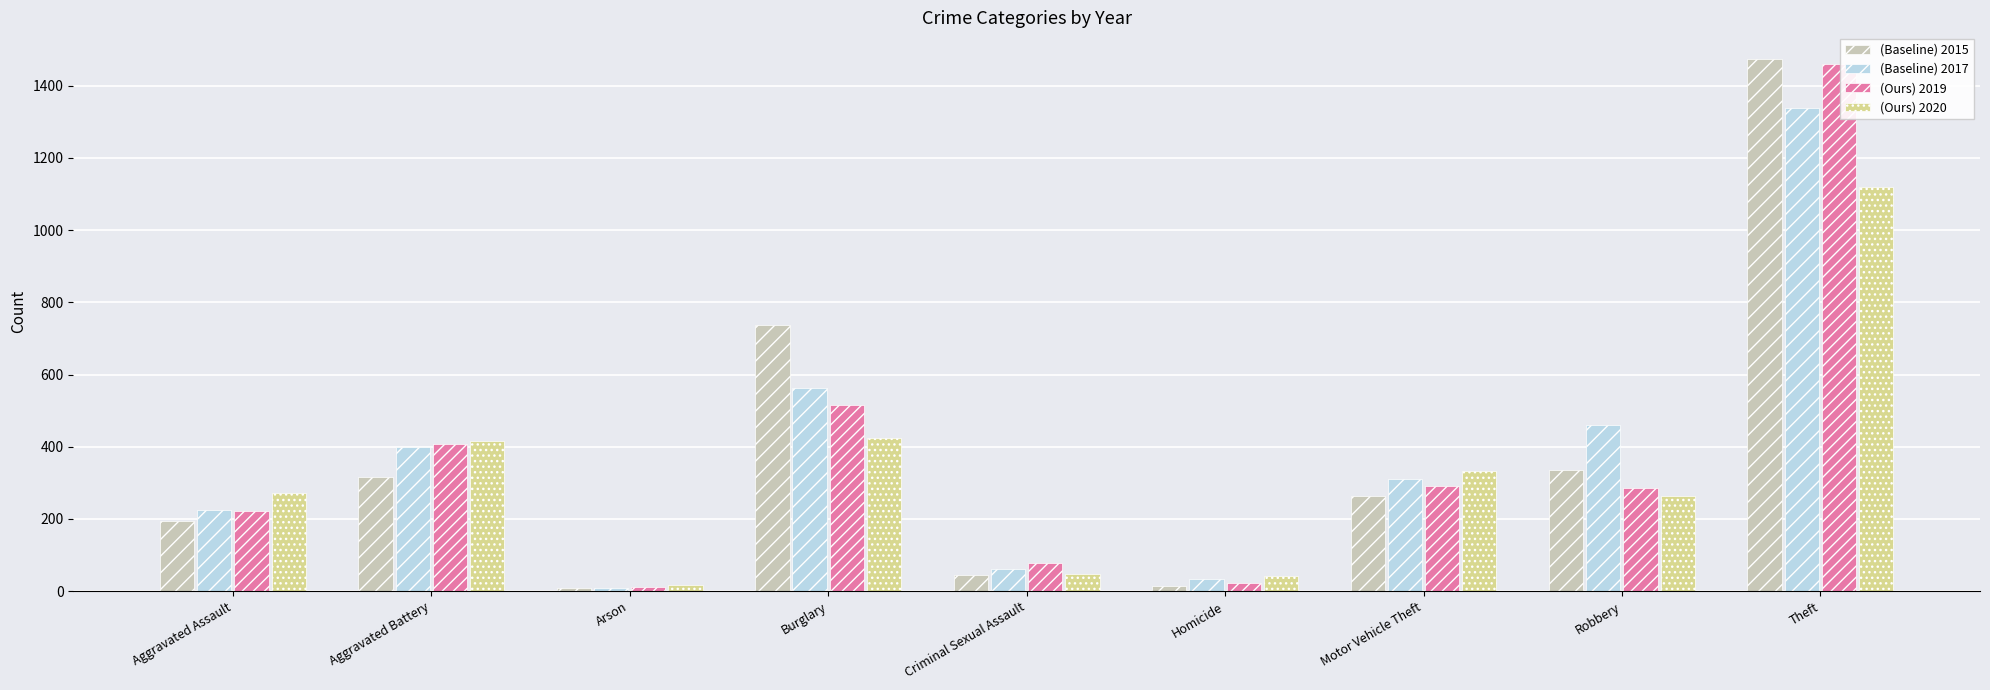

Between Arson and Burglary, which series saw the biggest shift?

(Baseline) 2015